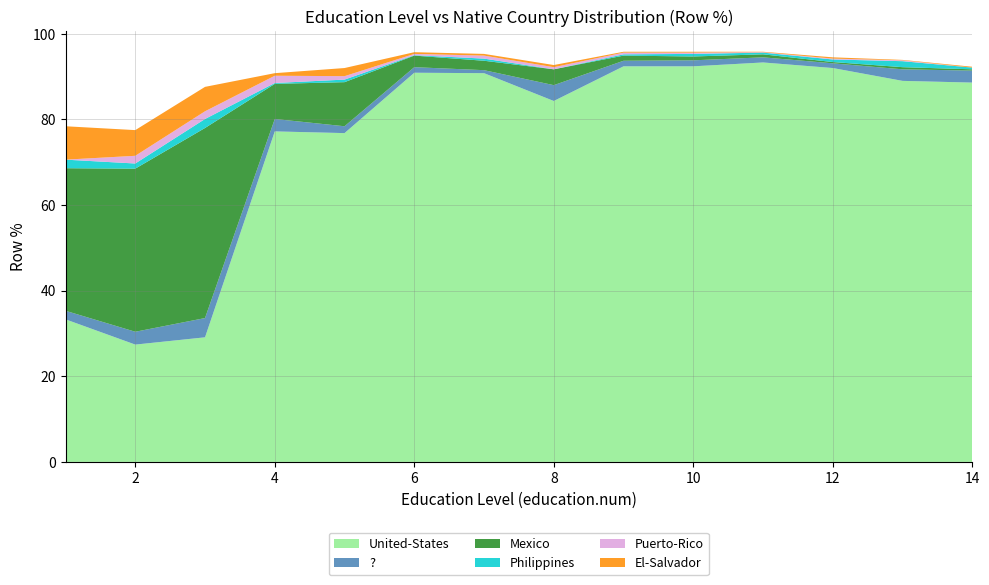

Reading left to right, what are all the values shown in this chart?

United-States: 33.3	27.4	29.1	77.2	76.8	90.9	90.8	84.3	92.4	92.4	93.3	92.0	89.0	88.6
?: 2.0	3.0	4.5	2.9	1.6	1.3	0.7	3.7	1.3	1.4	1.2	1.1	2.7	2.8
Mexico: 33.3	38.1	44.4	8.2	10.3	2.7	2.2	3.7	1.2	0.9	0.7	0.3	0.5	0.3
Philippines: 2.0	1.2	2.1	0.2	0.6	0.1	0.5	0.0	0.3	0.6	0.4	0.6	1.4	0.4
Puerto-Rico: 0.0	1.8	1.8	1.7	0.8	0.3	0.7	0.5	0.4	0.3	0.1	0.2	0.2	0.0
El-Salvador: 7.8	6.0	5.7	0.6	1.9	0.4	0.4	0.5	0.2	0.2	0.1	0.3	0.1	0.2